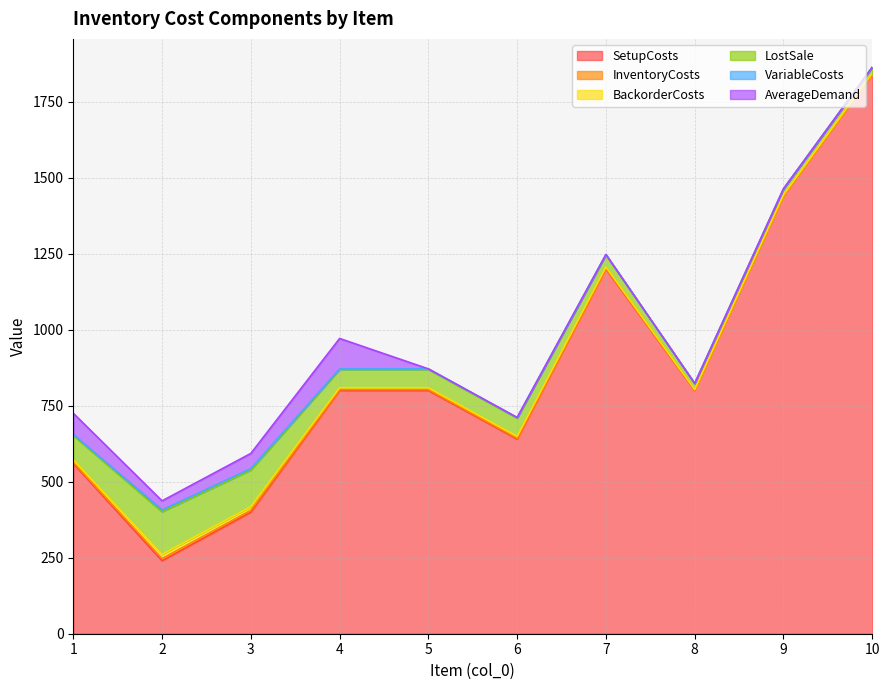

At which category is the sum across all series the highest?

10